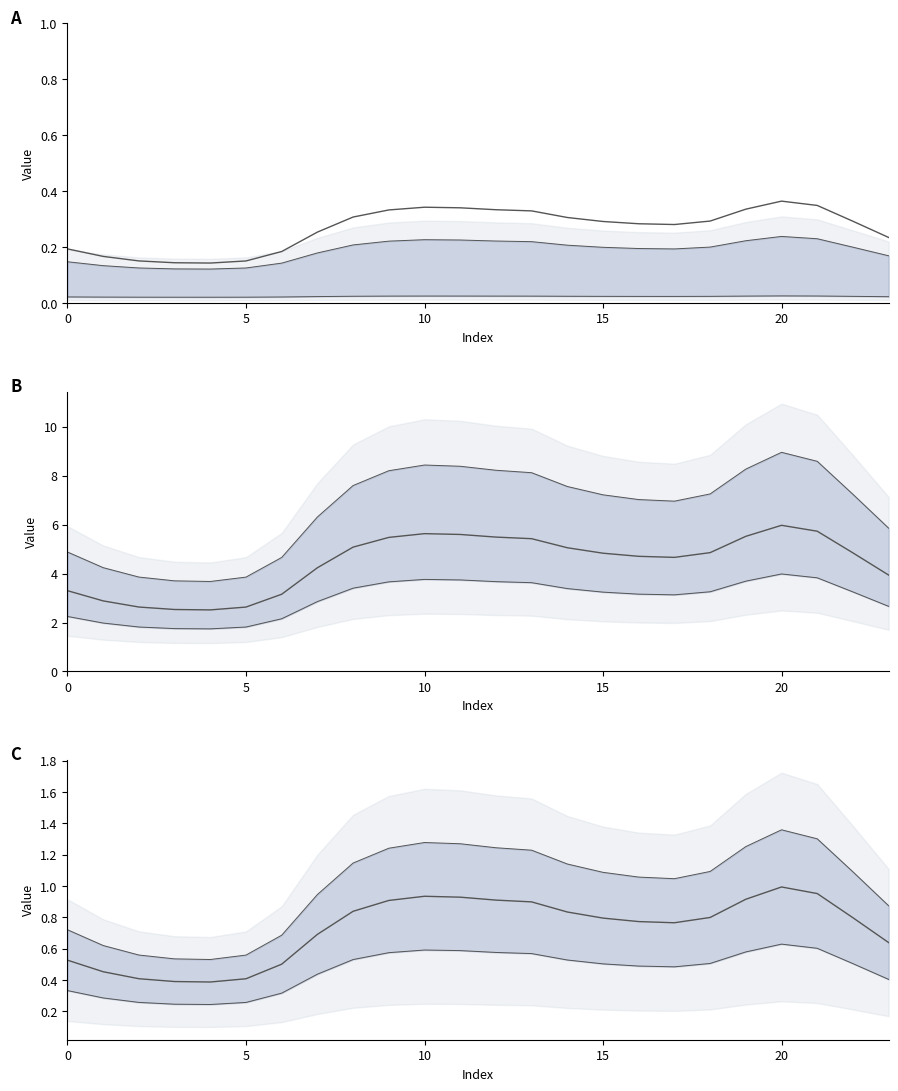

List the labels in order of col_10 value, smallest first.

4, 3, 5, 2, 1, 6, 0, 23, 7, 17, 16, 15, 22, 18, 14, 8, 13, 9, 12, 19, 11, 10, 21, 20